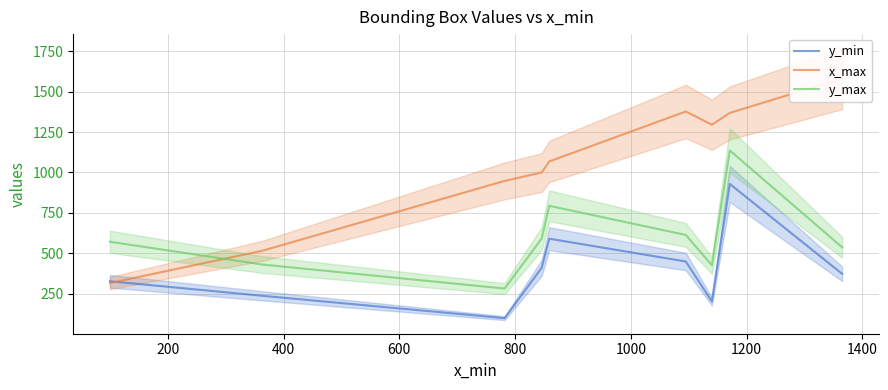

In y_min, how many points are lower than both neighbors (excluding endpoints)?

2